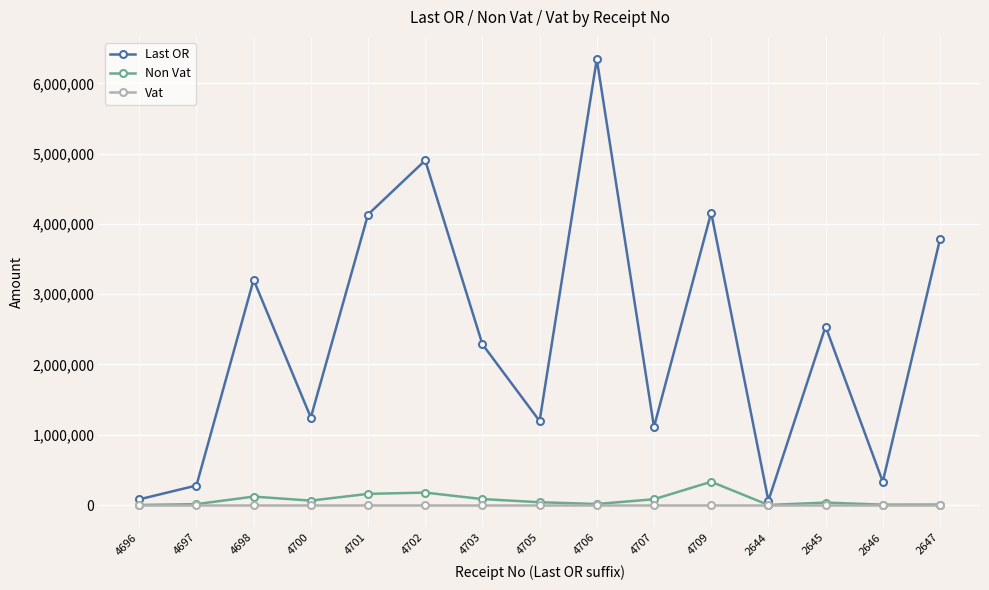

The value of Non Vat at 2645 is 34641.4. True or false?

True